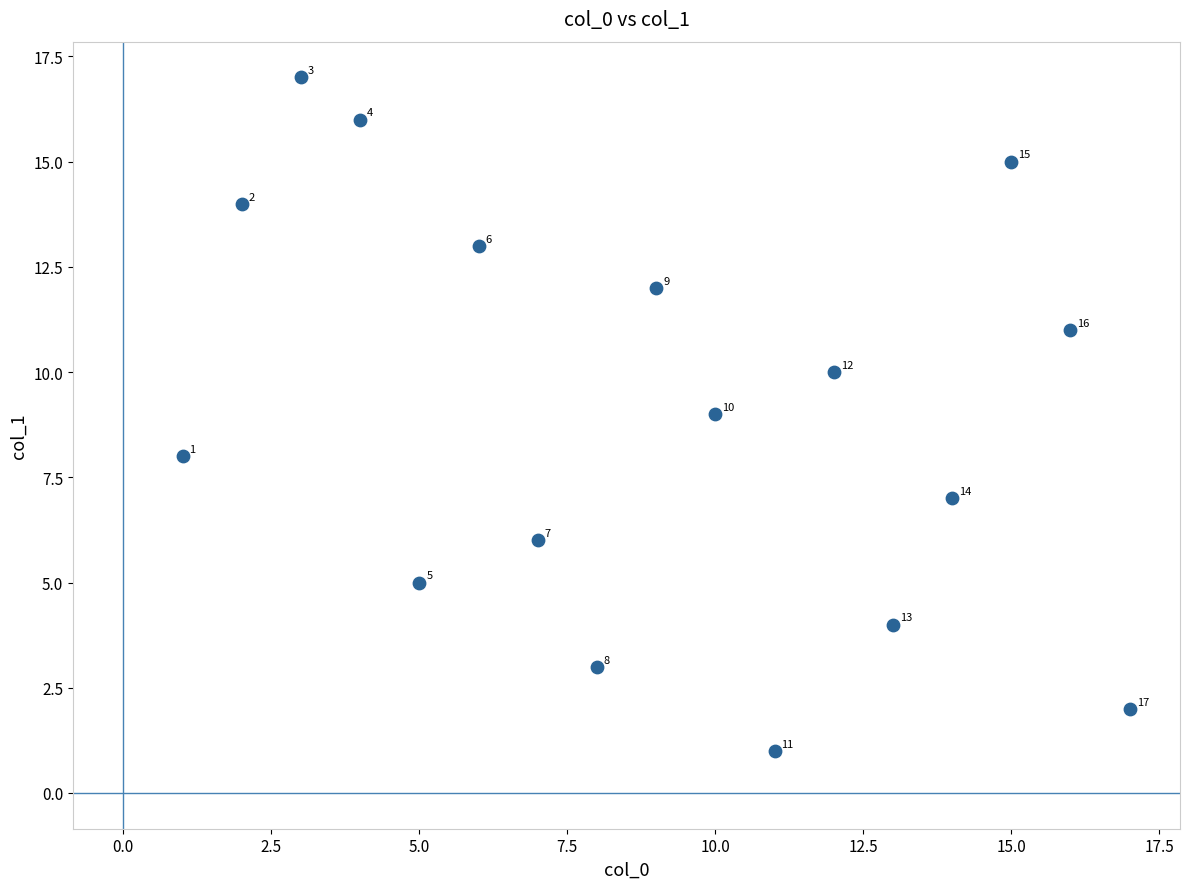

What is the range of Y values (max minus min)?

16